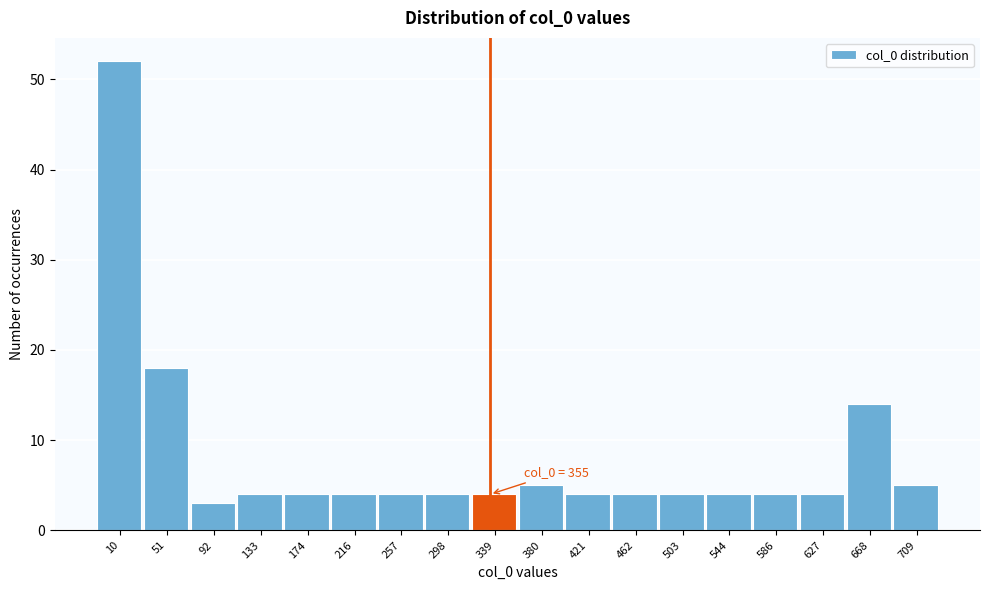

Reading left to right, extract all data points from this chart.

10=52	51=18	92=3	133=4	174=4	216=4	257=4	298=4	339=4	380=5	421=4	462=4	503=4	544=4	586=4	627=4	668=14	709=5